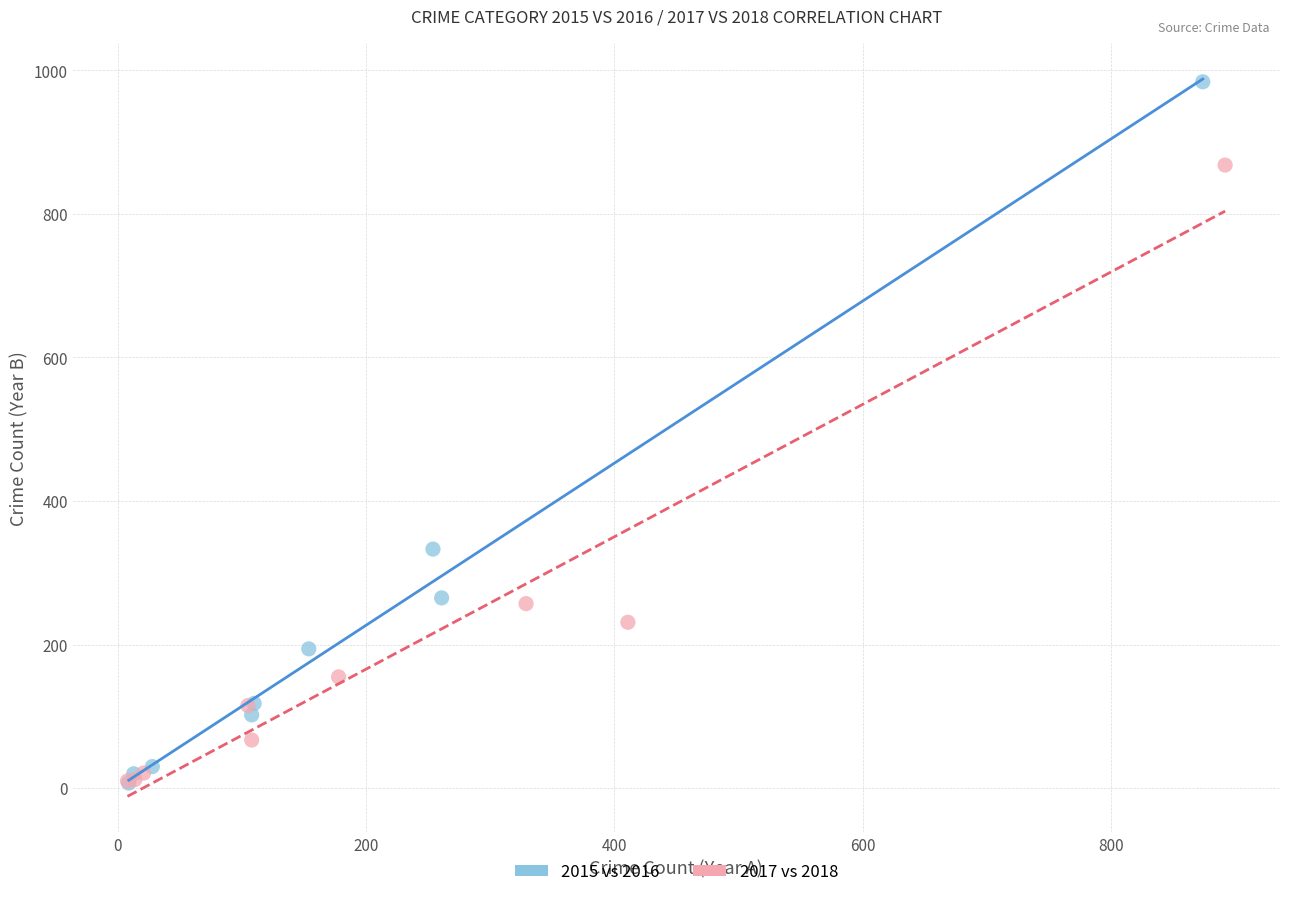

Which series has the largest Y range (max minus min)?

2015 vs 2016